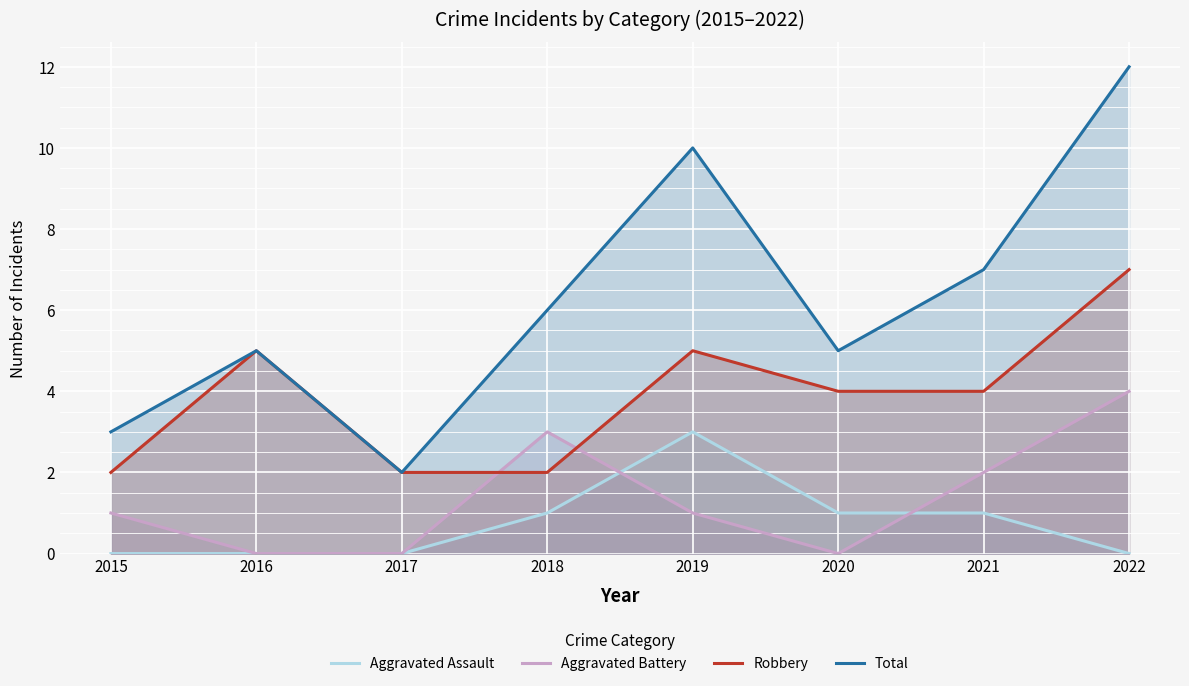

Reading right to left, what are all the values shown in this chart?

Aggravated Assault: 2022=0	2021=1	2020=1	2019=3	2018=1	2017=0	2016=0	2015=0
Aggravated Battery: 2022=4	2021=2	2020=0	2019=1	2018=3	2017=0	2016=0	2015=1
Robbery: 2022=7	2021=4	2020=4	2019=5	2018=2	2017=2	2016=5	2015=2
Total: 2022=12	2021=7	2020=5	2019=10	2018=6	2017=2	2016=5	2015=3